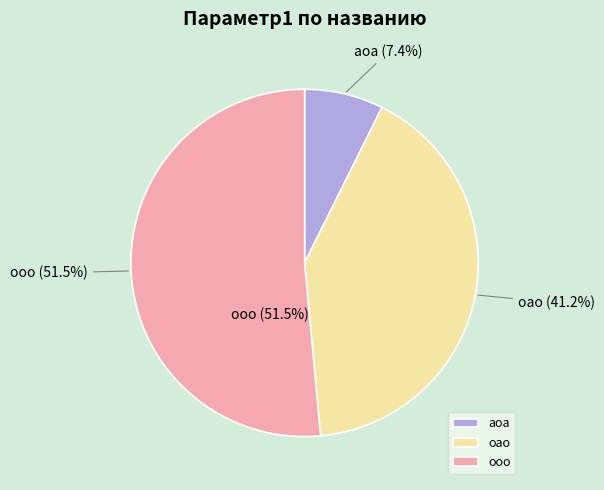

True or false: ооо accounts for 51% of the total.

True